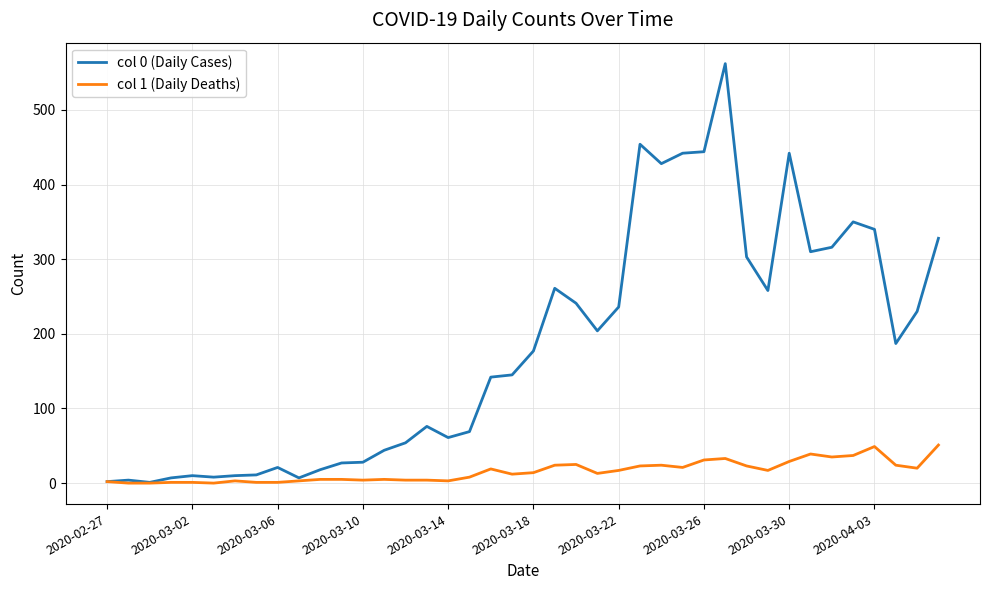

List the series in order of their peak value, highest first.

col 0 (Daily Cases), col 1 (Daily Deaths)